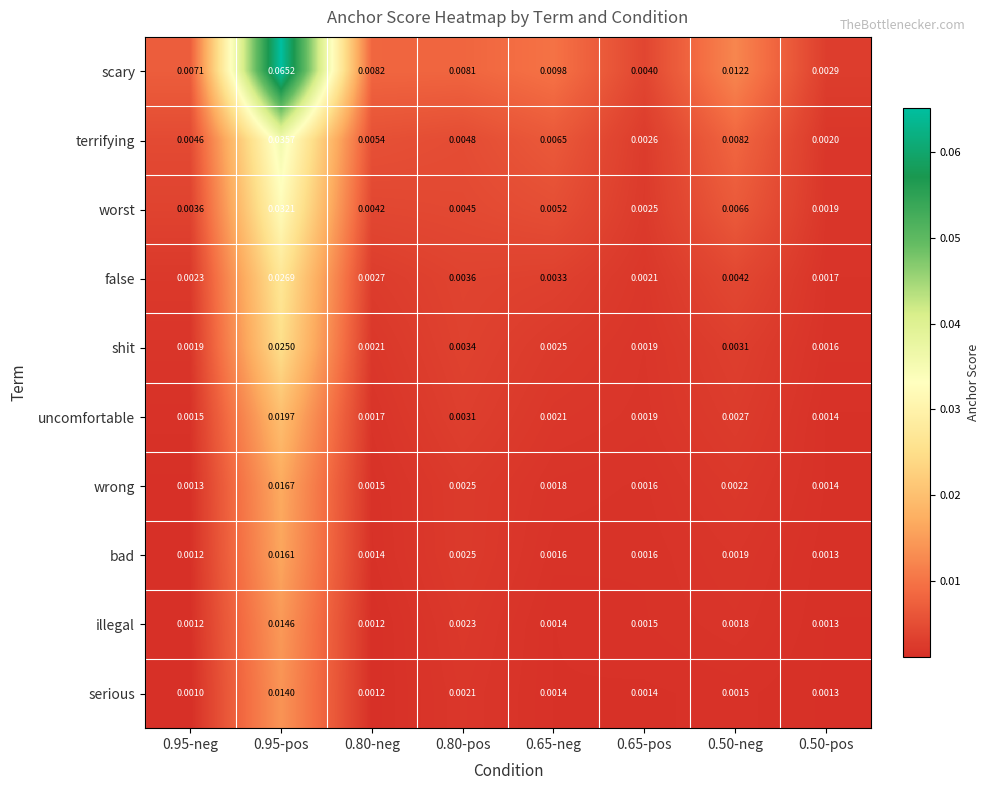

List the series in order of their peak value, highest first.

scary, terrifying, worst, false, shit, uncomfortable, wrong, bad, illegal, serious